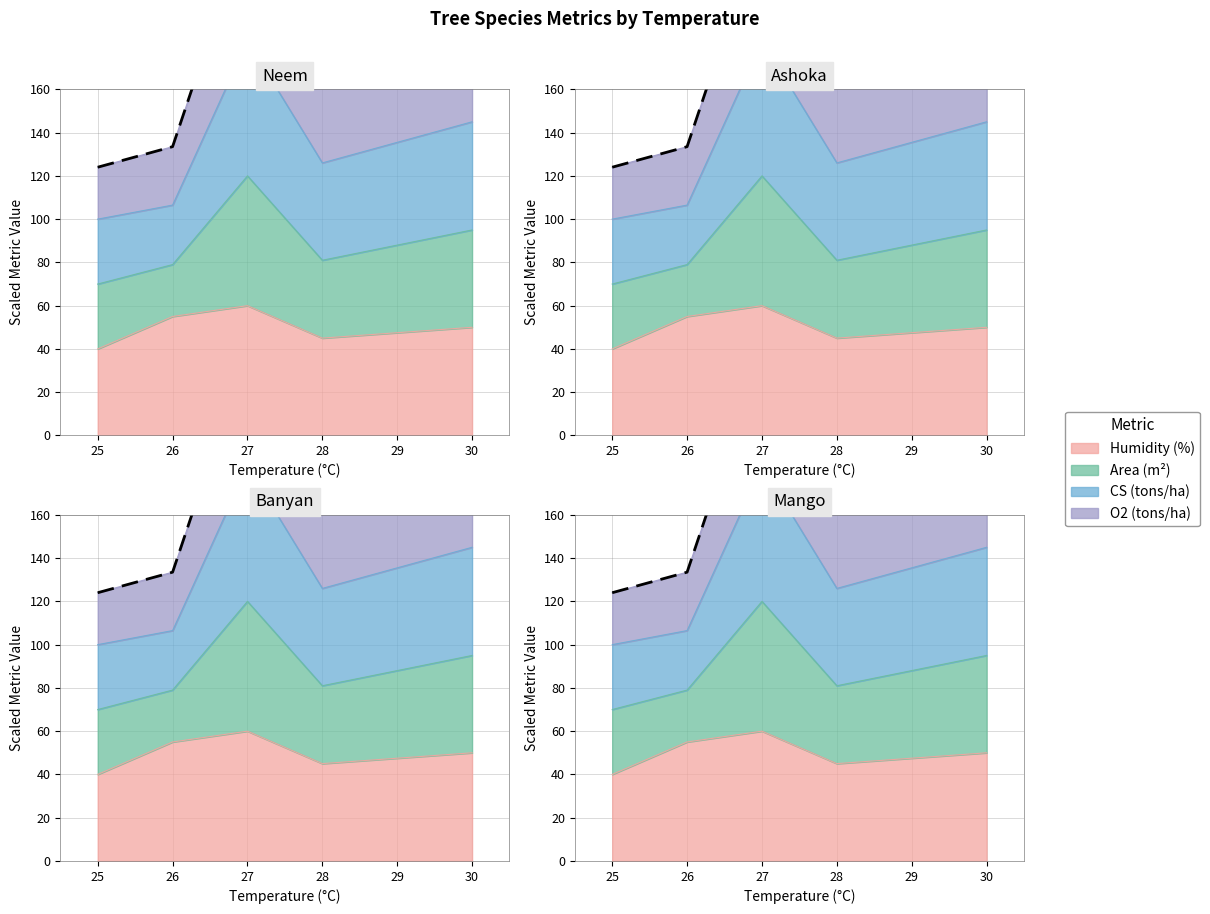

How many interior local valleys does the Humidity (%) series have?

1